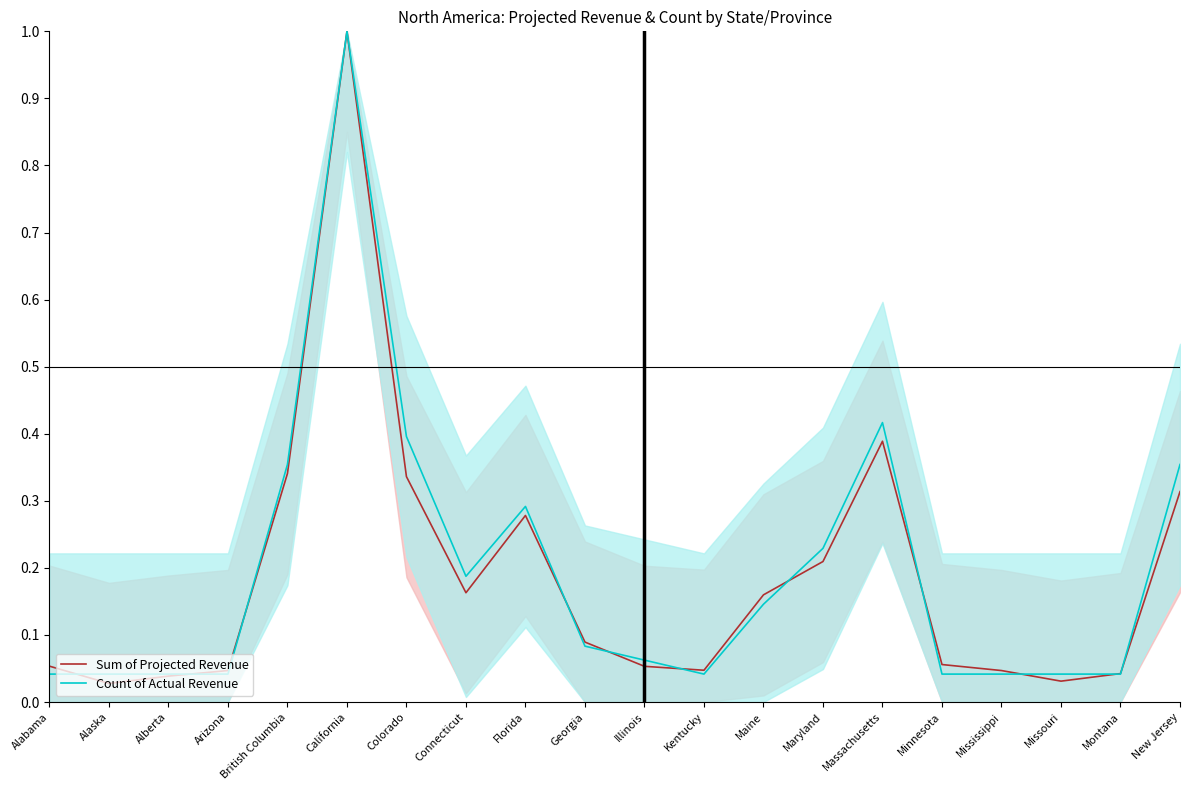

True or false: Count of Actual Revenue and Sum of Projected Revenue intersect in this chart.

True